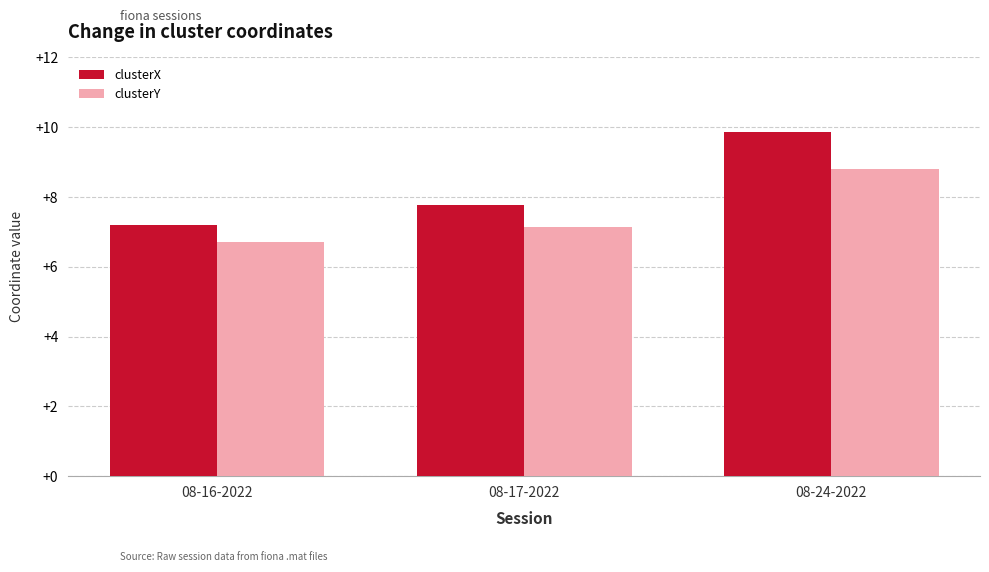

What is the sum of the clusterX values at 08-16-2022 and 08-17-2022?

15.0